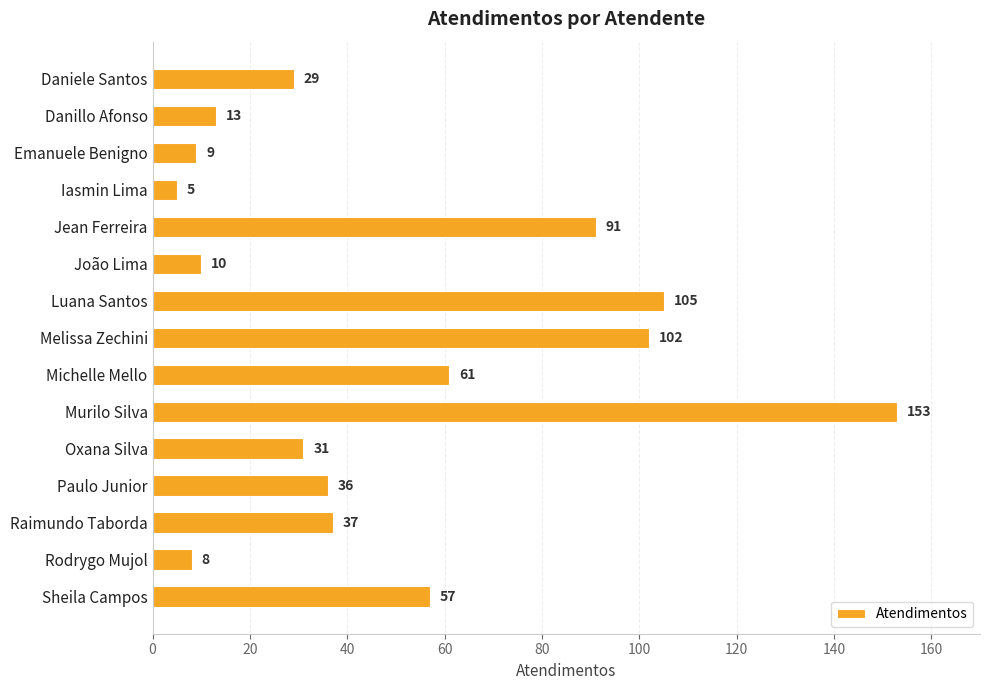

Reading bottom to top, extract all data points from this chart.

Sheila Campos=57	Rodrygo Mujol=8	Raimundo Taborda=37	Paulo Junior=36	Oxana Silva=31	Murilo Silva=153	Michelle Mello=61	Melissa Zechini=102	Luana Santos=105	João Lima=10	Jean Ferreira=91	Iasmin Lima=5	Emanuele Benigno=9	Danillo Afonso=13	Daniele Santos=29